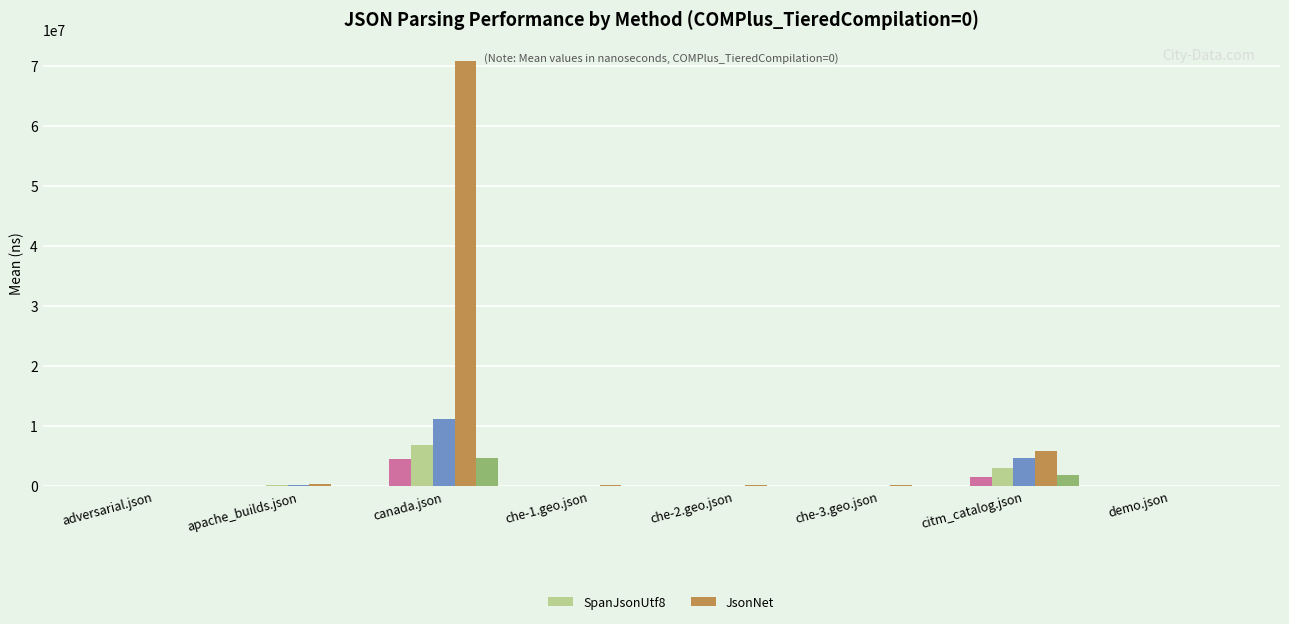

What is the sum of the SpanJsonUtf8 values at canada.json and citm_catalog.json?

9953365.9